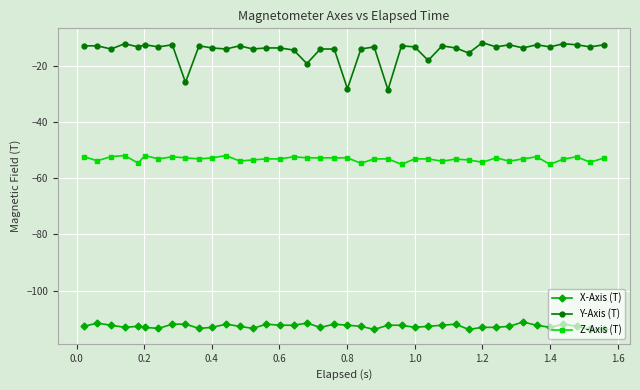

Count the number of data series in this chart.

3